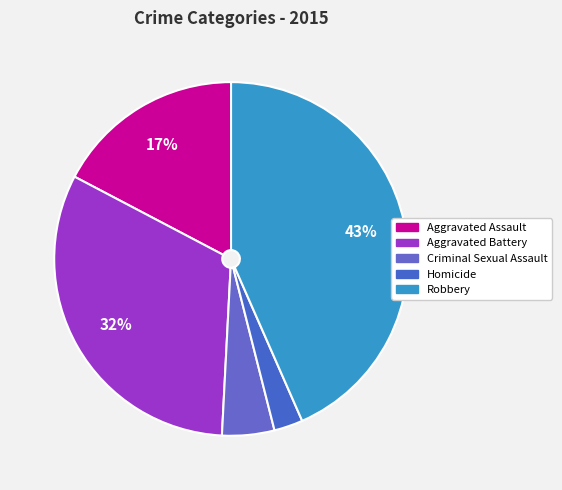

Count the number of slices in the pie.

5